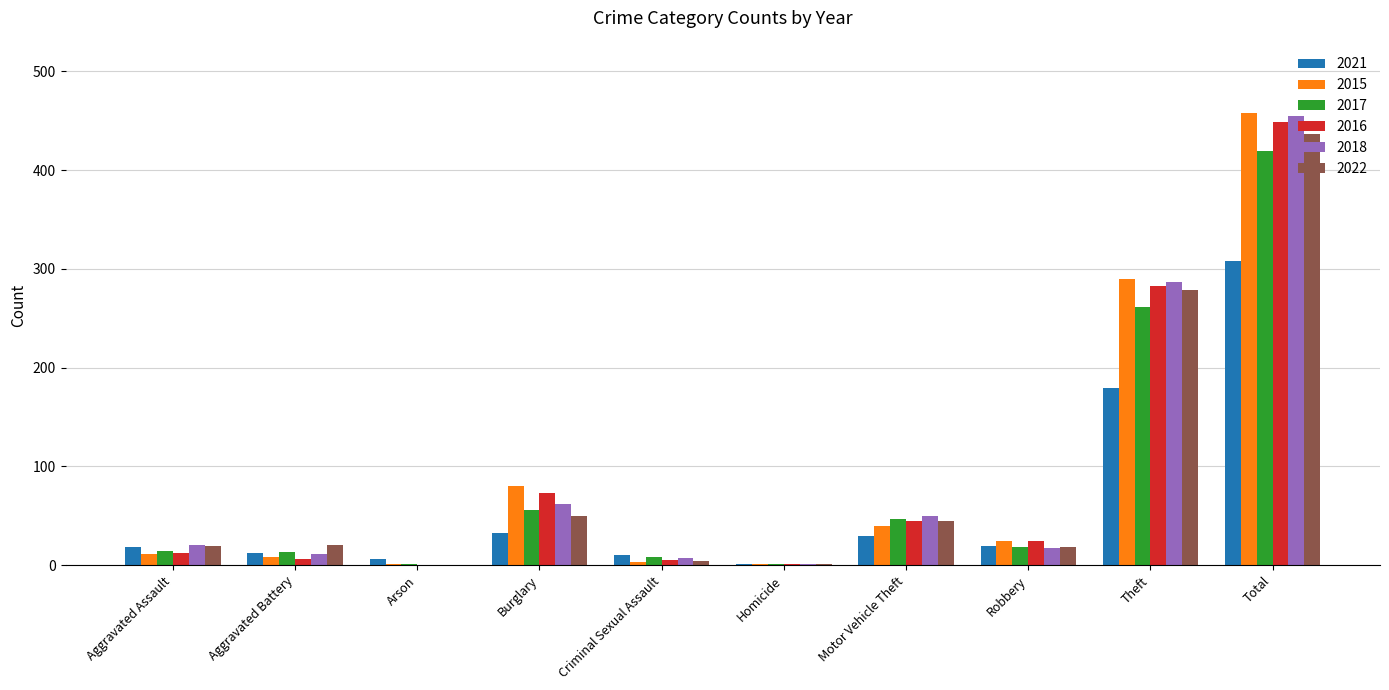

Which label corresponds to the largest value in the chart?

Total